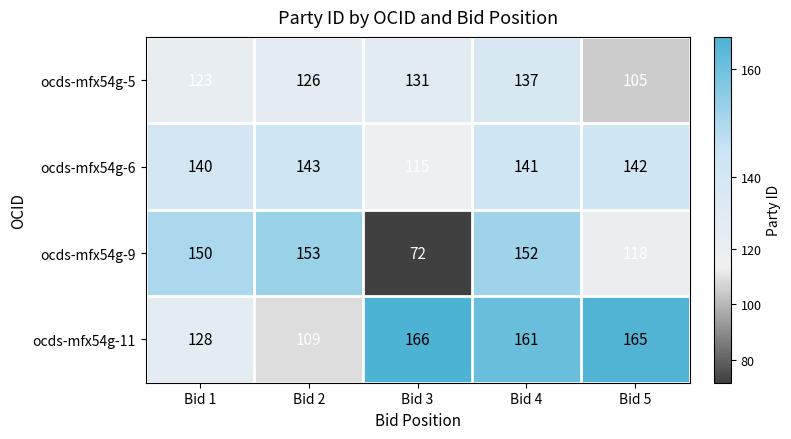

True or false: ocds-mfx54g-9 has a value of 118 at Bid 5.

True